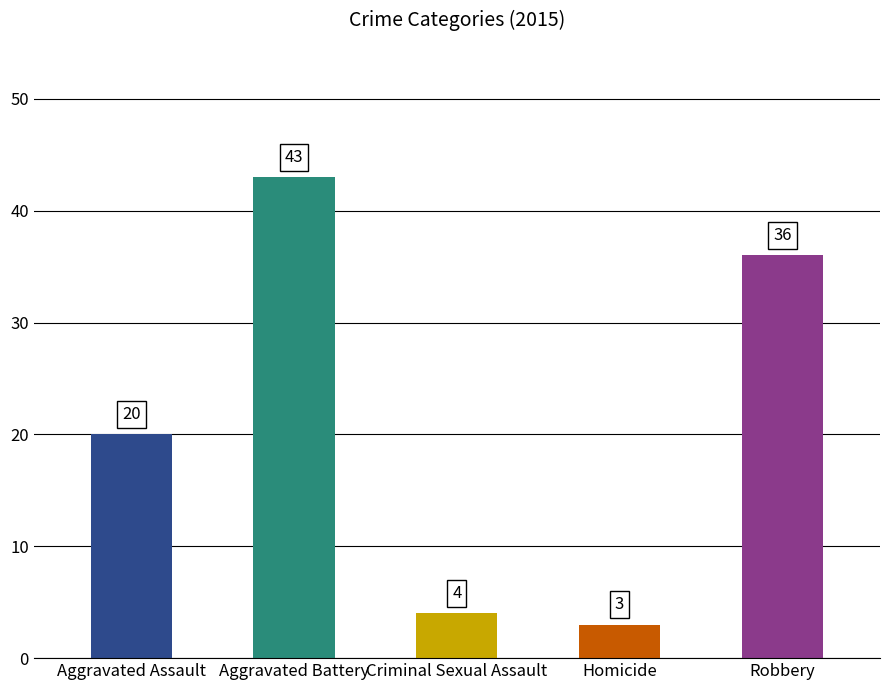

What is the value of the 1st bar from the left?

20